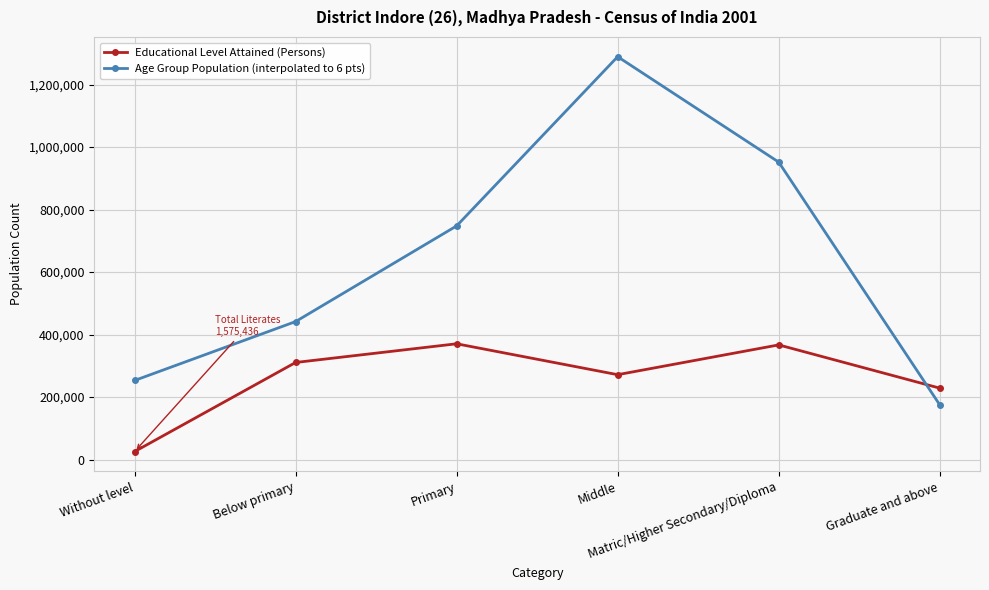

What is the minimum value shown in the chart?

25661.0